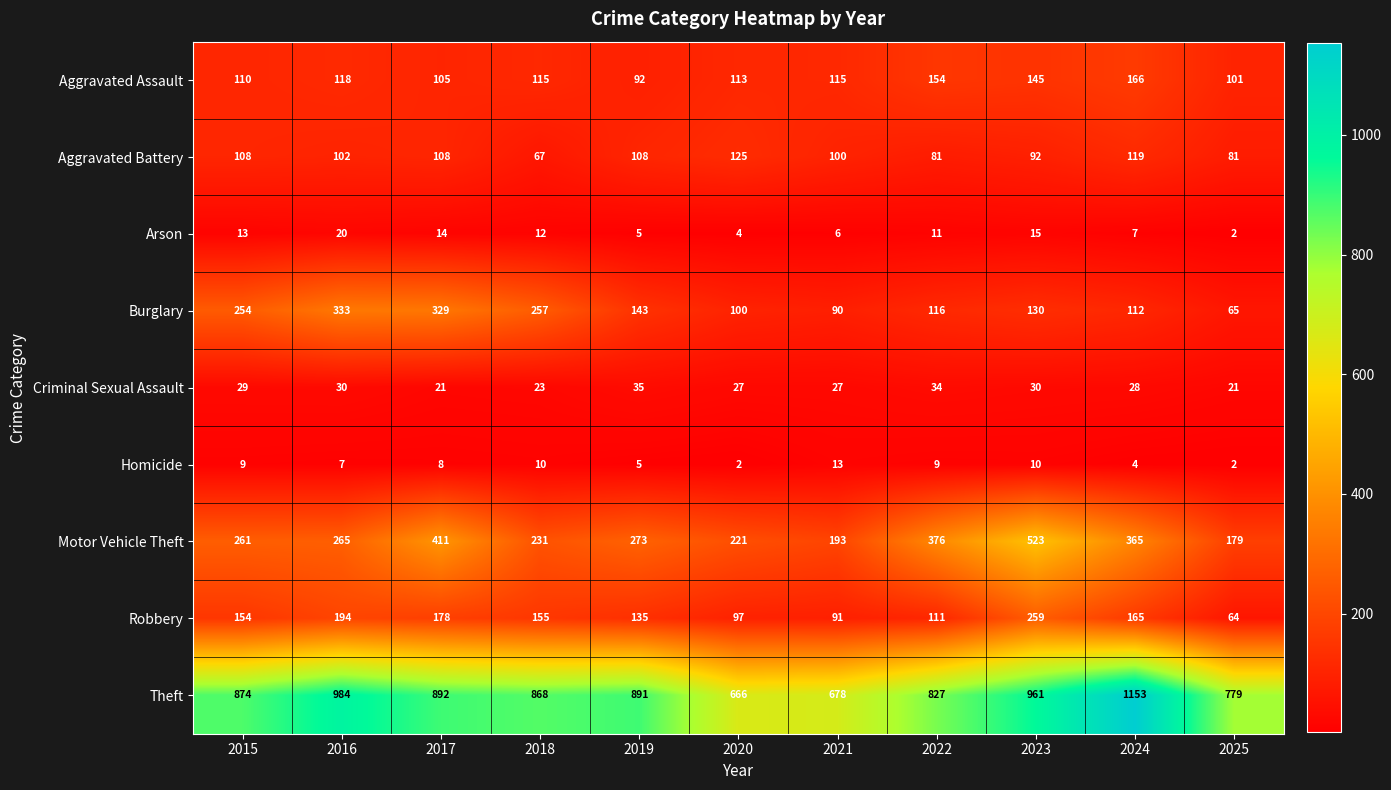

Which series changed the most between 2015 and 2018?

Aggravated Battery